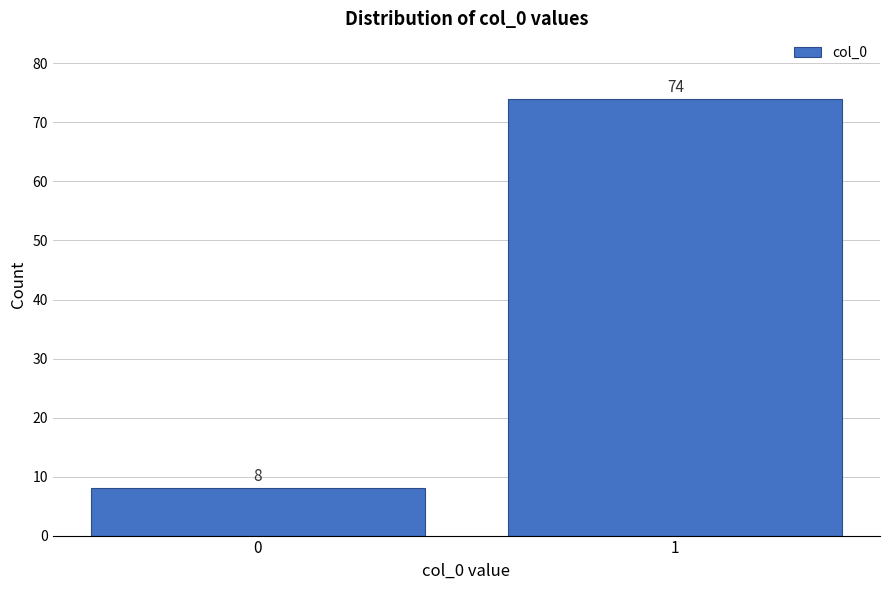

Reading left to right, transcribe all the data shown in this chart.

0=8	1=74